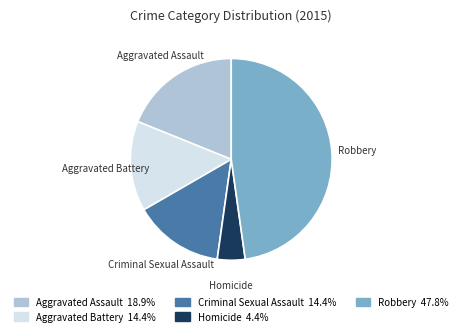

Approximately how many times larger is the value at Robbery compared to Criminal Sexual Assault?

3.3